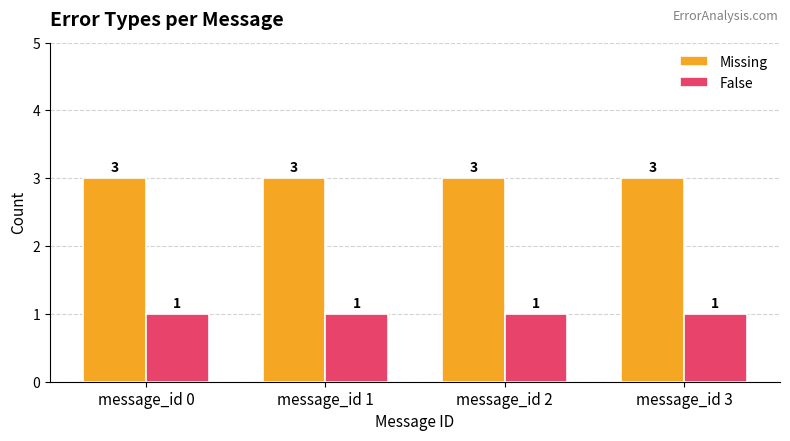

True or false: False has a value of 1 at message_id 1.

True